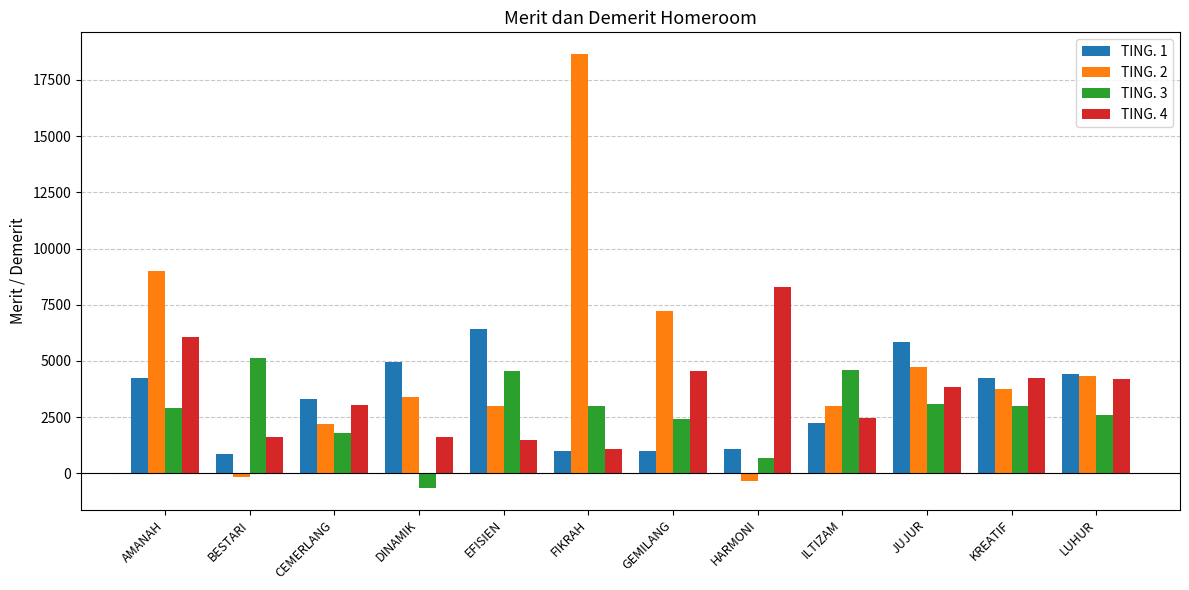

Which category has the lowest value across all series?

DINAMIK